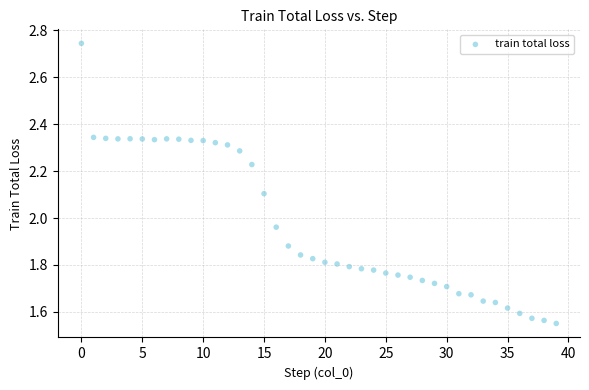

What is the range of Y values (max minus min)?

1.2